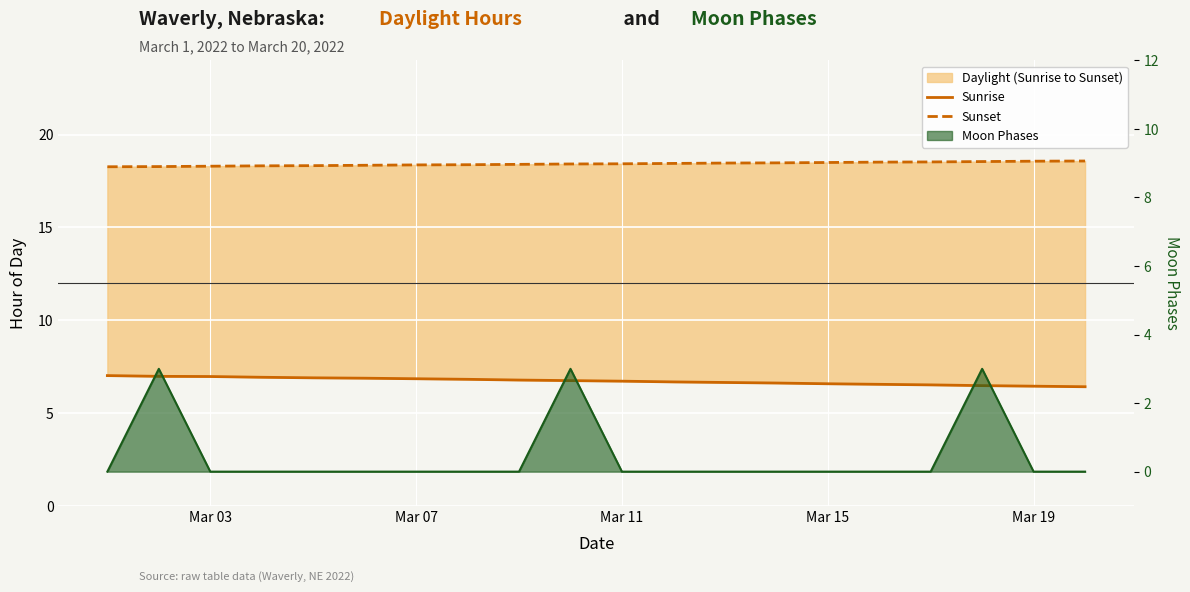

What is the average value of the Moon Phases (line) series?

0.5